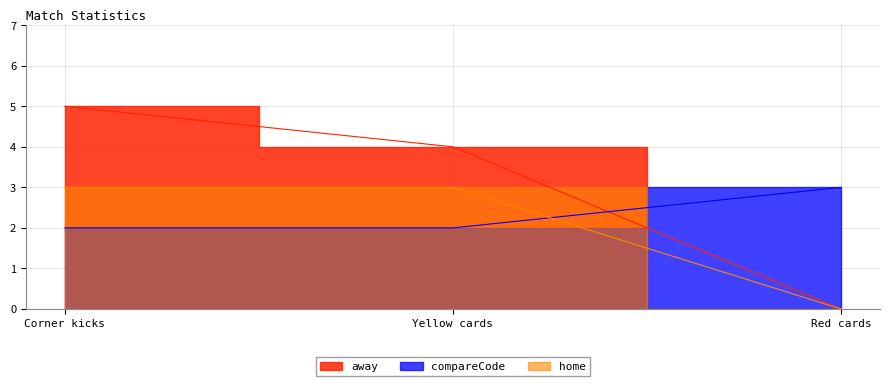

How many positive values does the away series have?

2